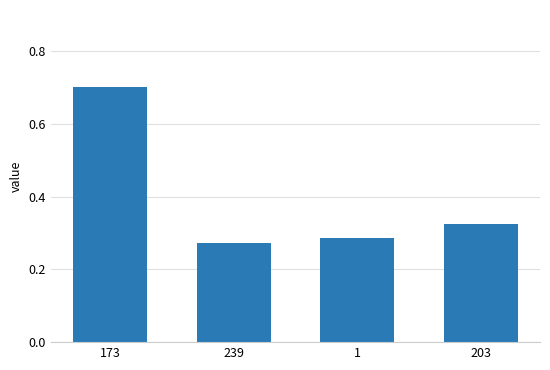

What is the label of the 2nd bar from the left?

239